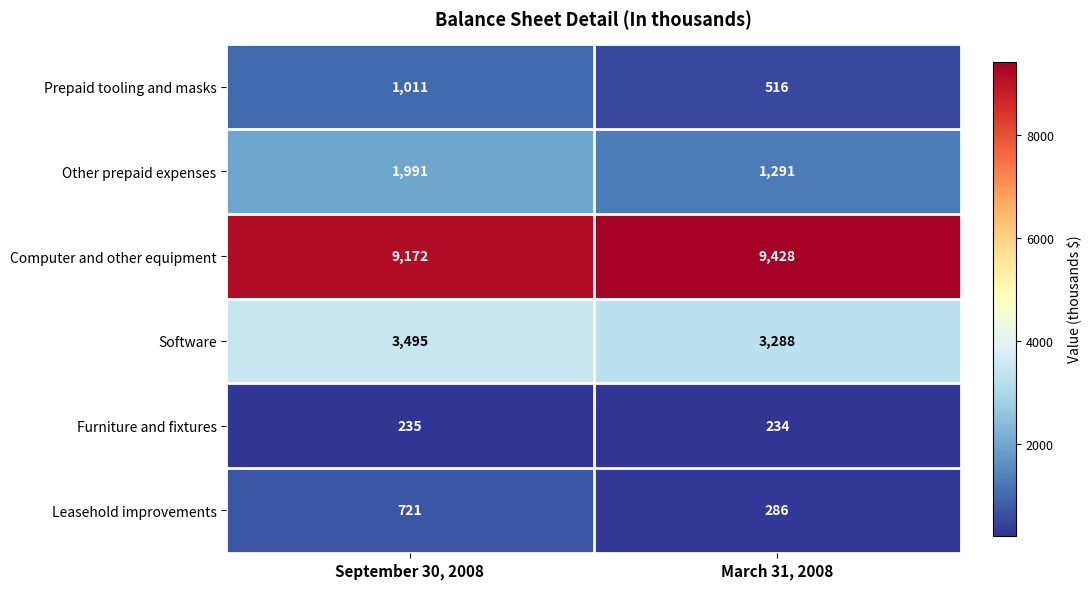

How many categories are shown in the chart?

2